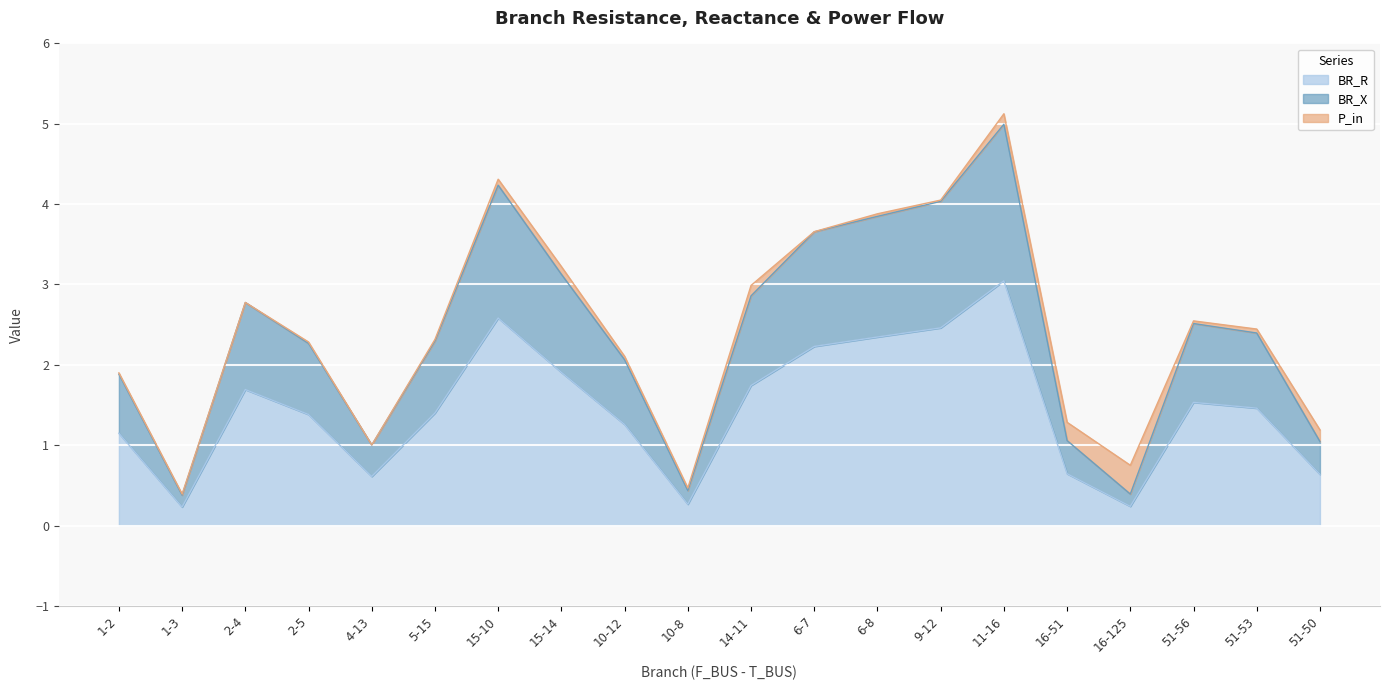

How many lines are shown in the chart?

3